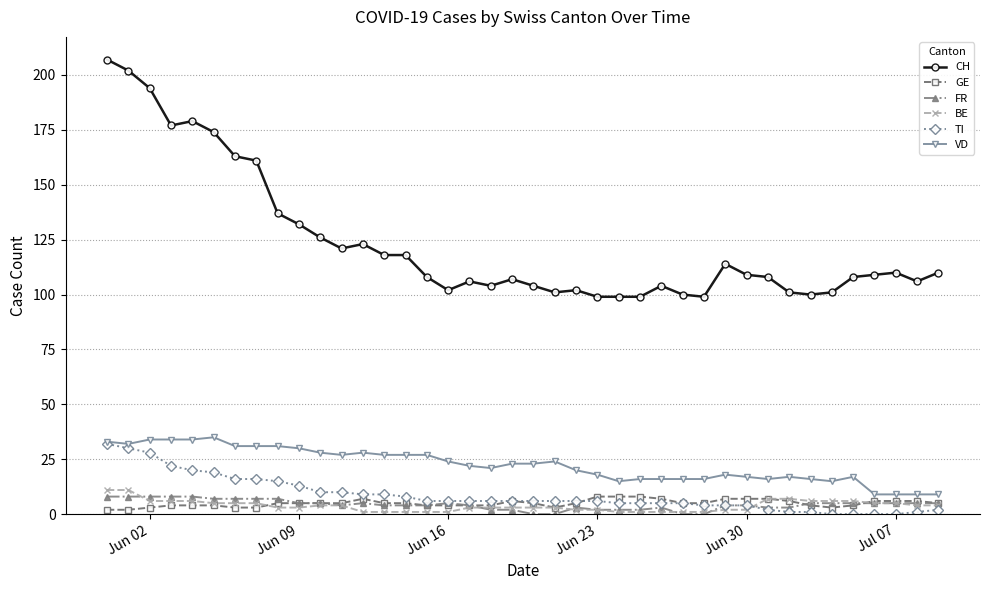

How many lines are shown in the chart?

6